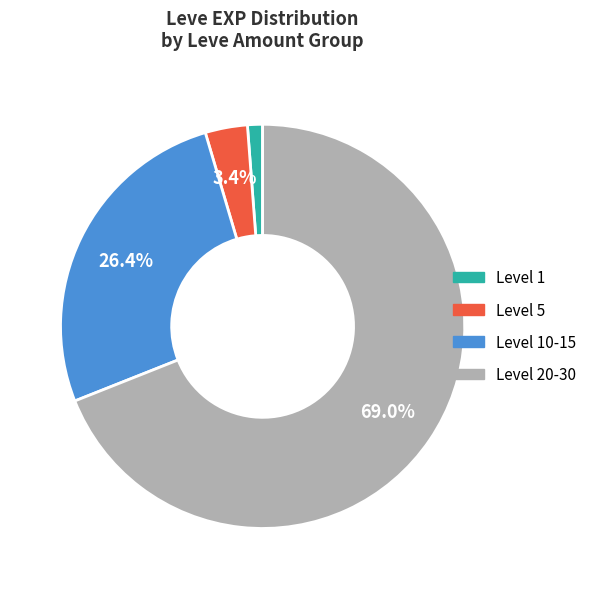

Is there any slice that represents more than half of the pie?

Yes